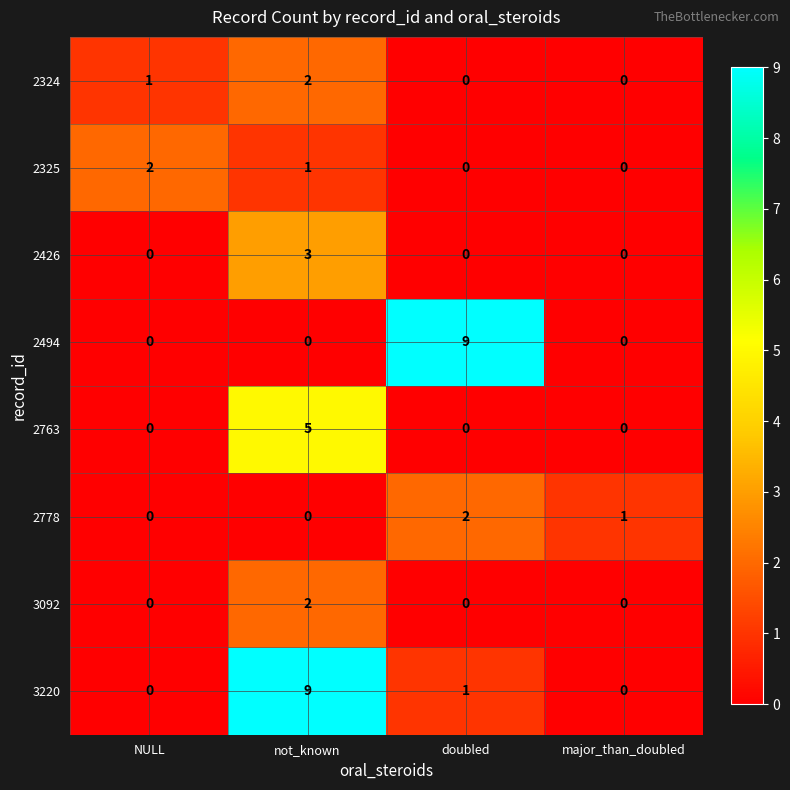

What is the highest value of the 2763 series?

5